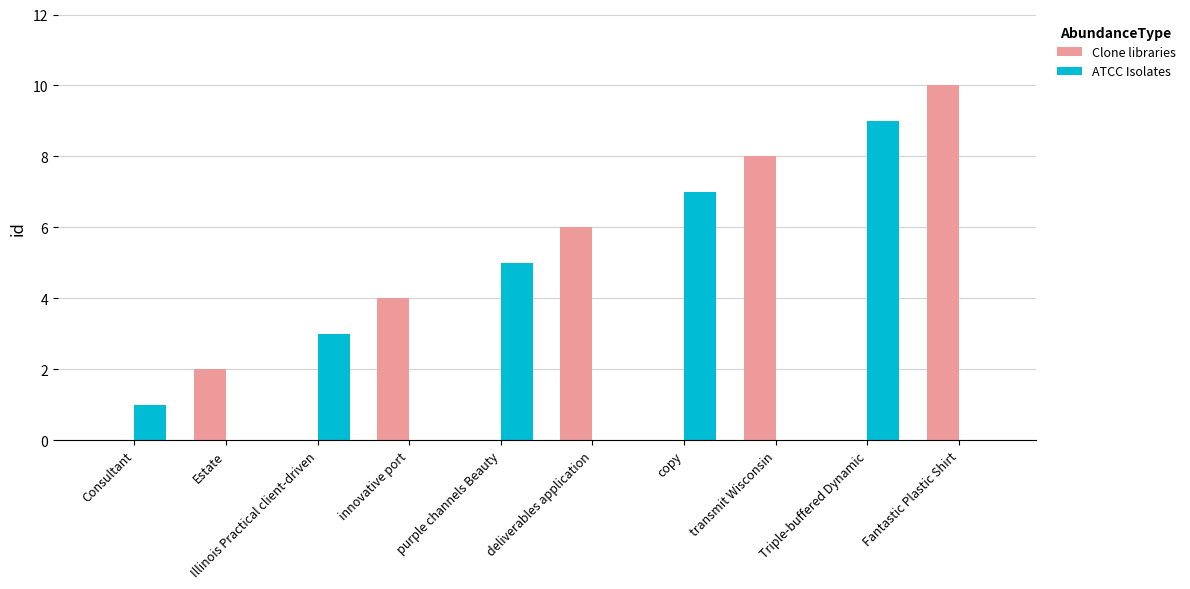

At which category is the sum across all series the highest?

Fantastic Plastic Shirt